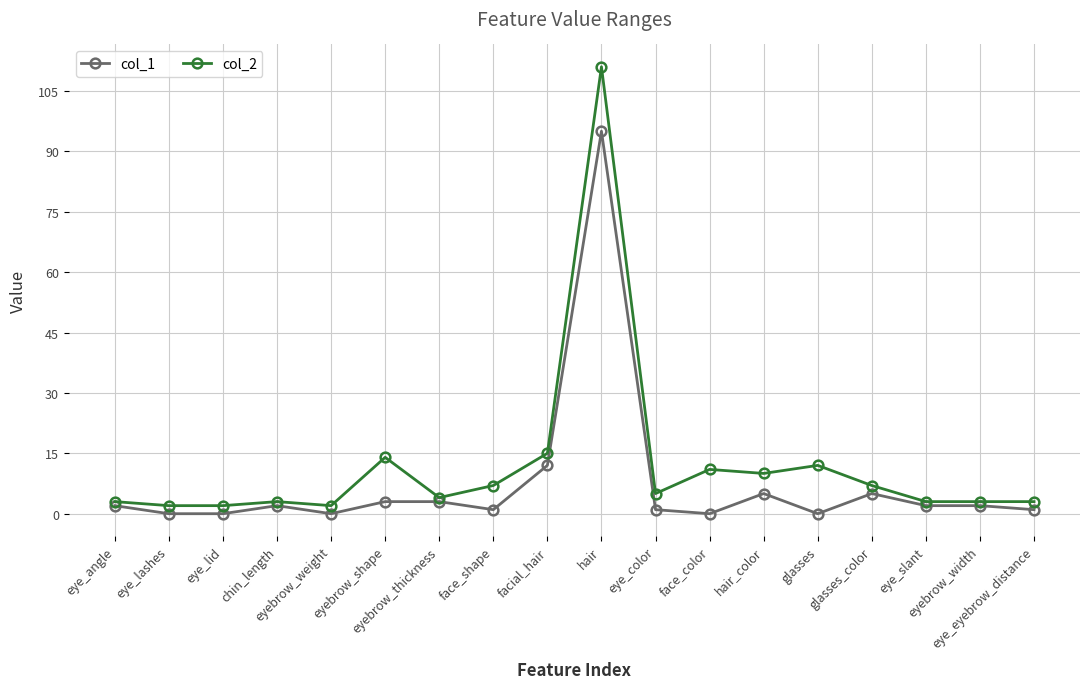

How many data points does each series have?

18